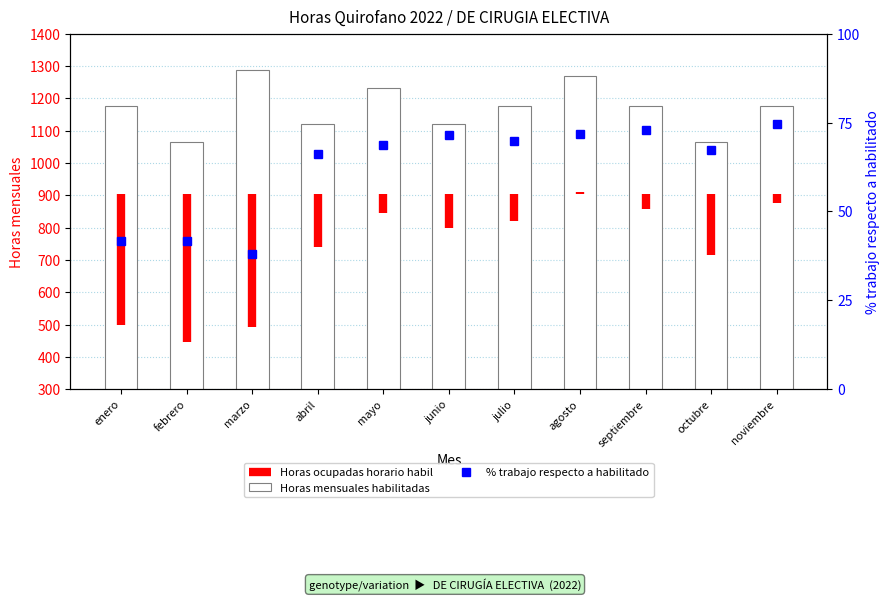

How many data points are less than 1176?

4